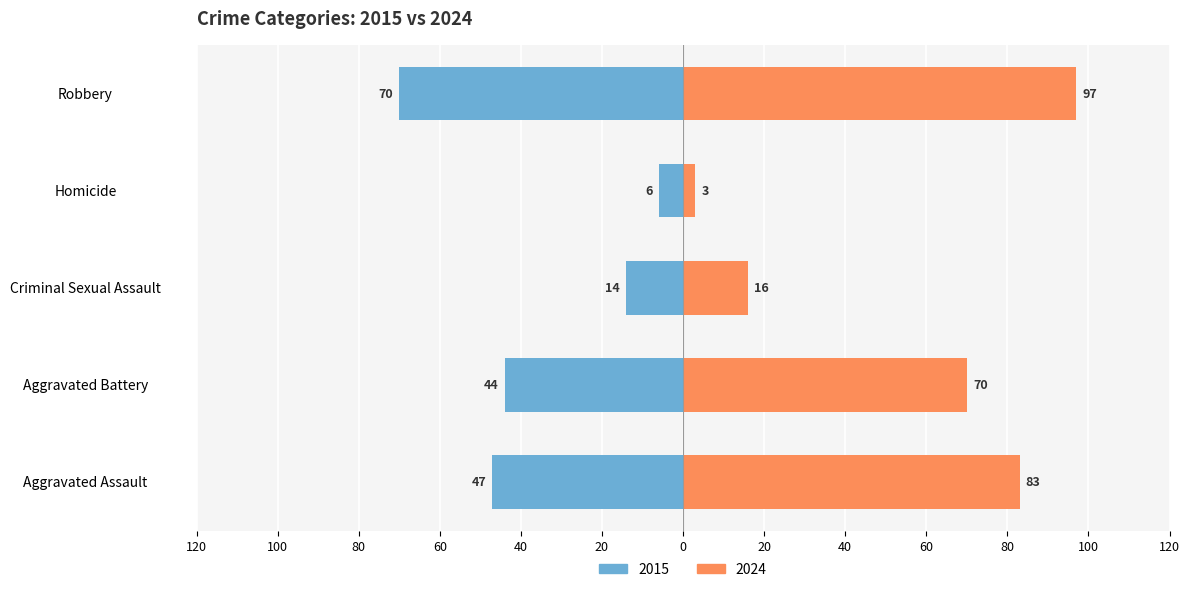

What value does the 2016 series have at Aggravated Assault, to the nearest 5?

85